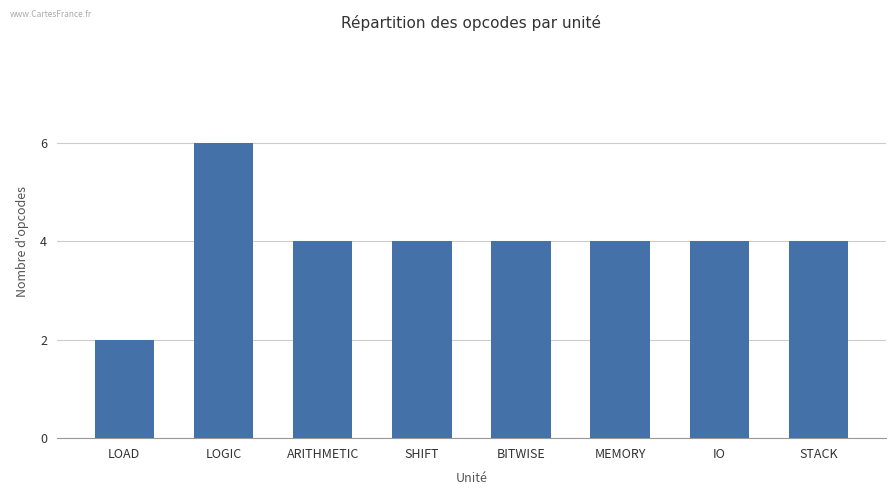

How many values are between 4 and 5?

6